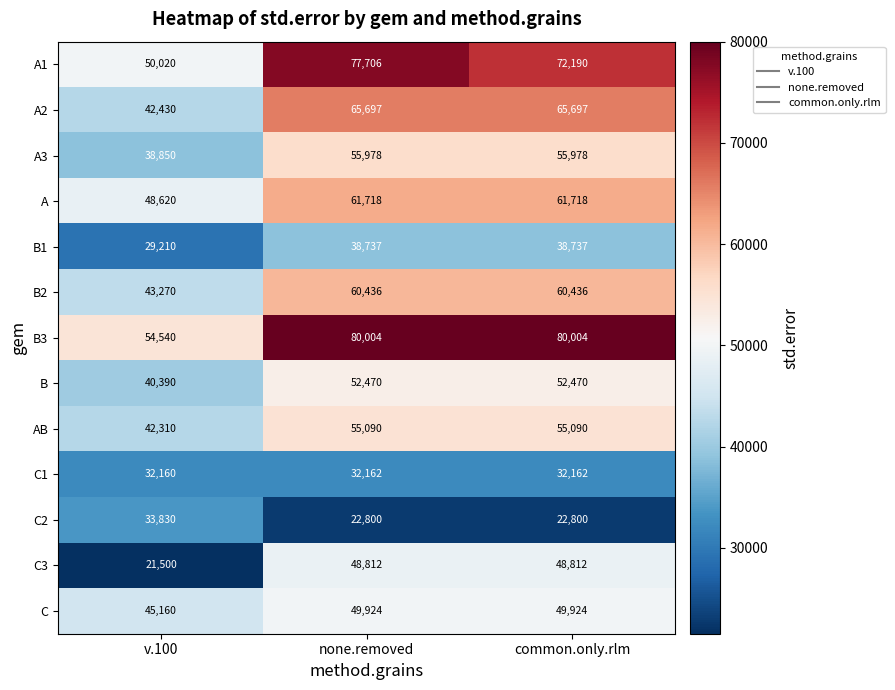

What is the spread (max minus min) of values at none.removed?

57204